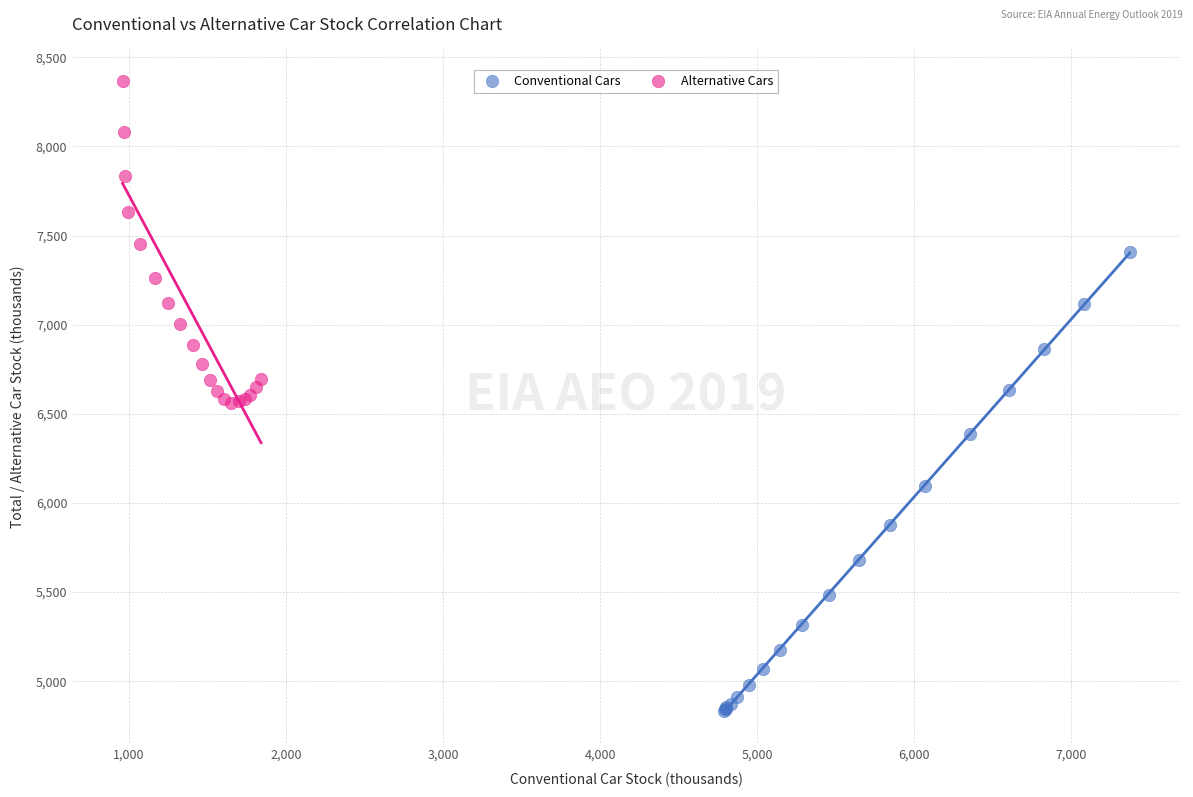

Which series has the largest Y range (max minus min)?

Conventional Cars